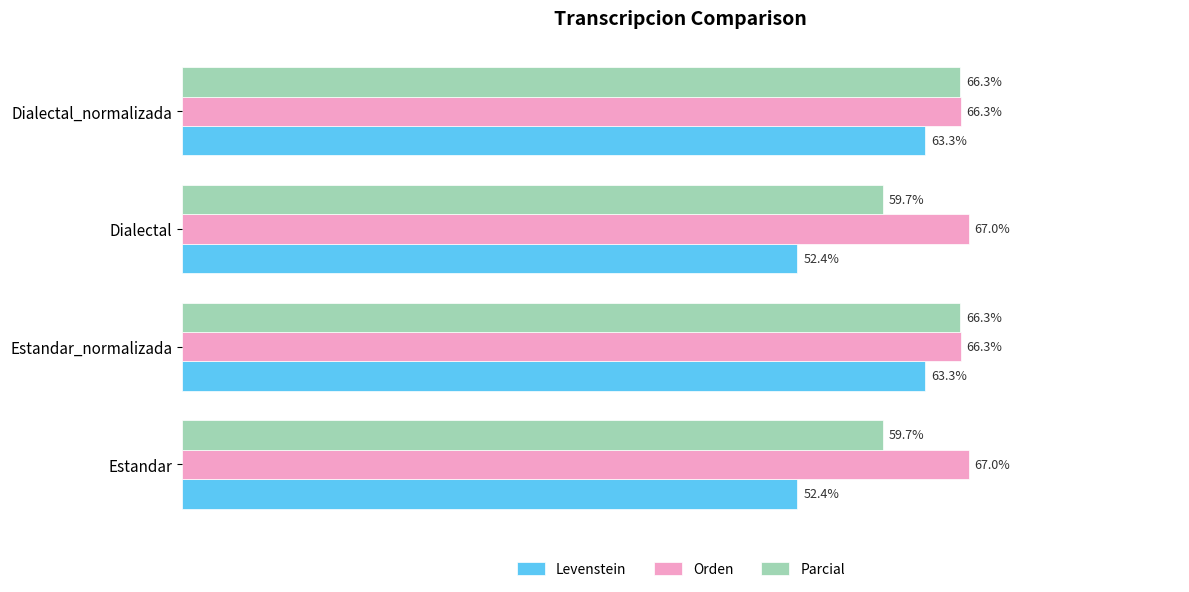

Which series has the largest range (max minus min)?

Levenstein